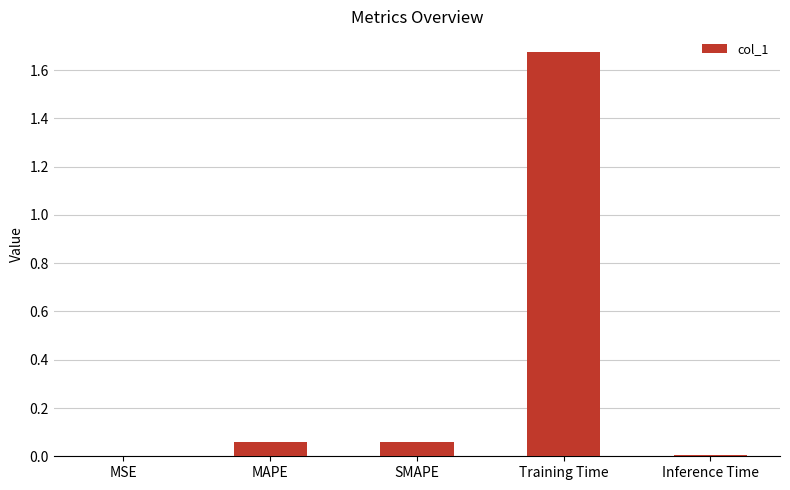

Is it true that the value at Training Time is 0.9?

False